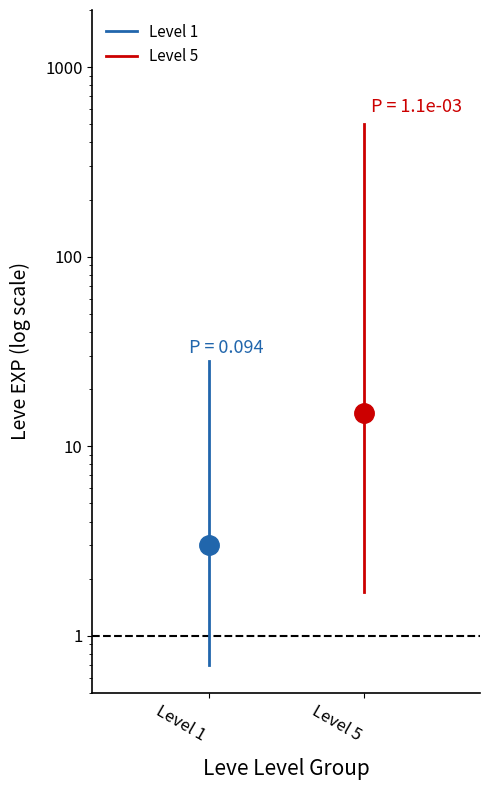

Does the chart have visible grid lines?

No